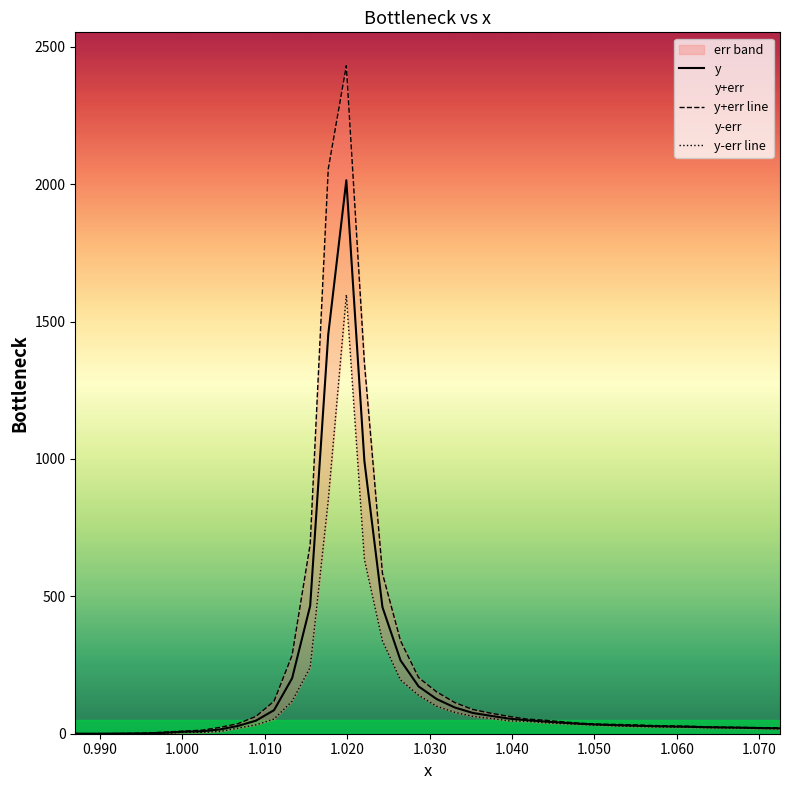

Reading left to right, what are all the values shown in this chart?

y: 0.2	0.1	0.3	0.8	1.3	3.7	7.2	8.8	15.5	28.4	47.6	85.8	202.0	465.7	1453.1	2014.3	992.5	460.6	266.8	172.0	126.1	95.6	75.6	65.0	55.0	49.2	44.3	39.8	35.8	32.9	31.0	29.1	27.3	26.2	25.1	23.5	22.6	21.6	20.4	19.5
y+err line: 0.4	0.1	0.6	1.3	2.5	6.0	9.5	12.8	23.0	36.5	63.0	118.3	285.7	689.9	2055.2	2431.0	1350.6	583.2	337.9	204.2	152.2	113.4	88.2	74.5	63.0	53.3	49.0	43.2	38.1	35.0	33.6	32.2	29.6	28.4	27.2	25.0	24.0	23.0	22.1	21.2
y-err line: 0.0	0.0	0.0	0.3	0.2	1.3	4.9	4.9	8.1	20.3	32.2	53.3	118.3	241.5	851.0	1597.6	634.3	337.9	195.8	139.9	100.0	77.7	63.0	55.6	47.0	45.0	39.7	36.5	33.6	30.9	28.4	26.1	25.0	24.0	23.0	22.1	21.2	20.3	18.6	17.9